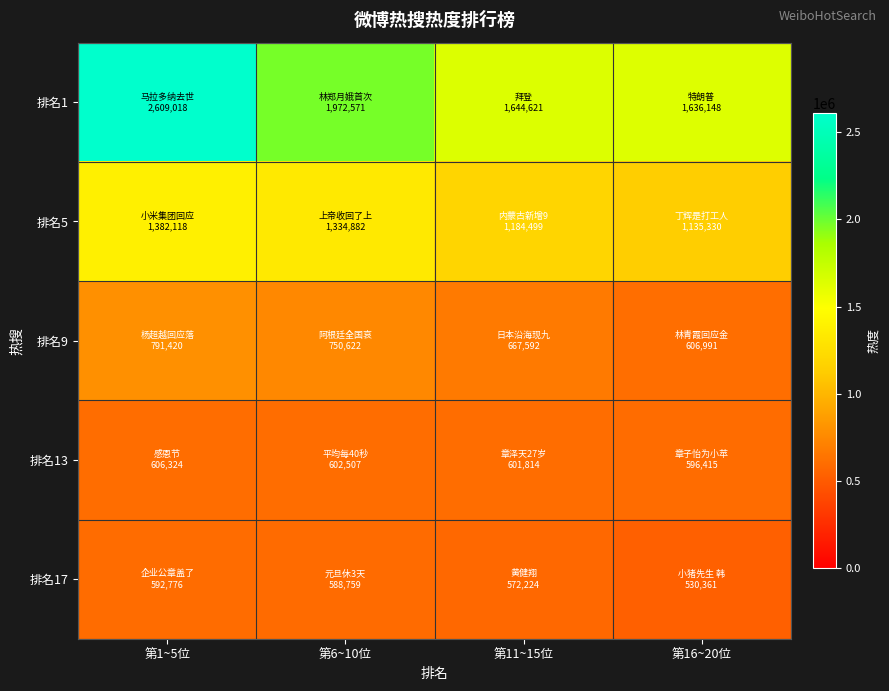

What is the total value across all series at 第6~10位?

5249341